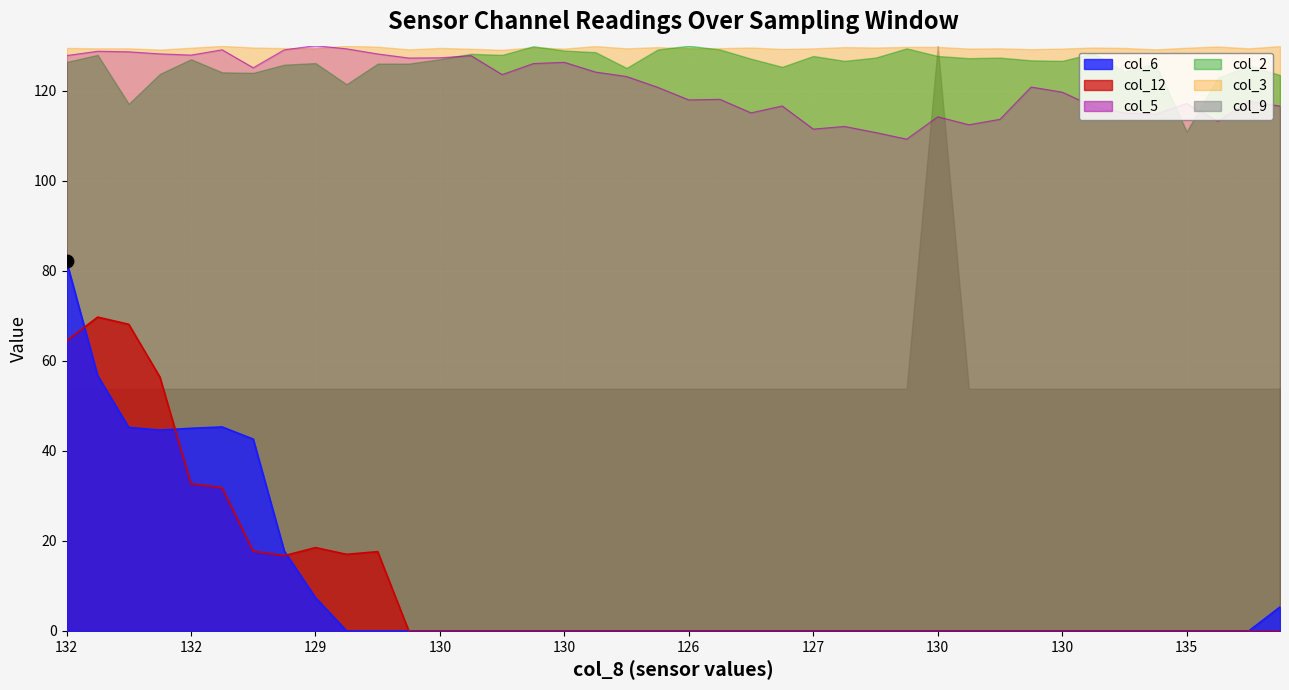

What is the total value across all series at 129.2?

123.6